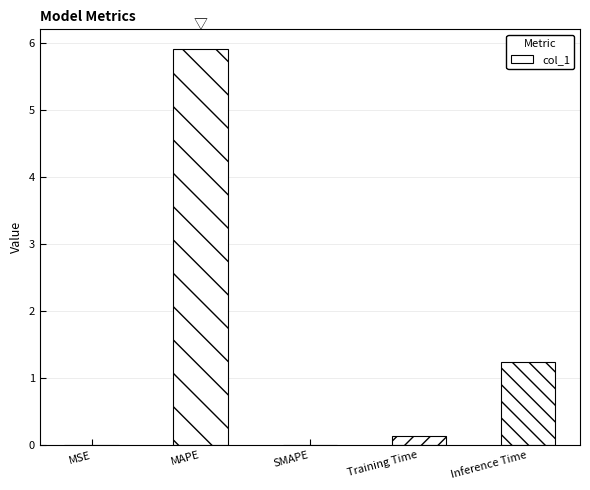

Read the value at Inference Time.

1.2